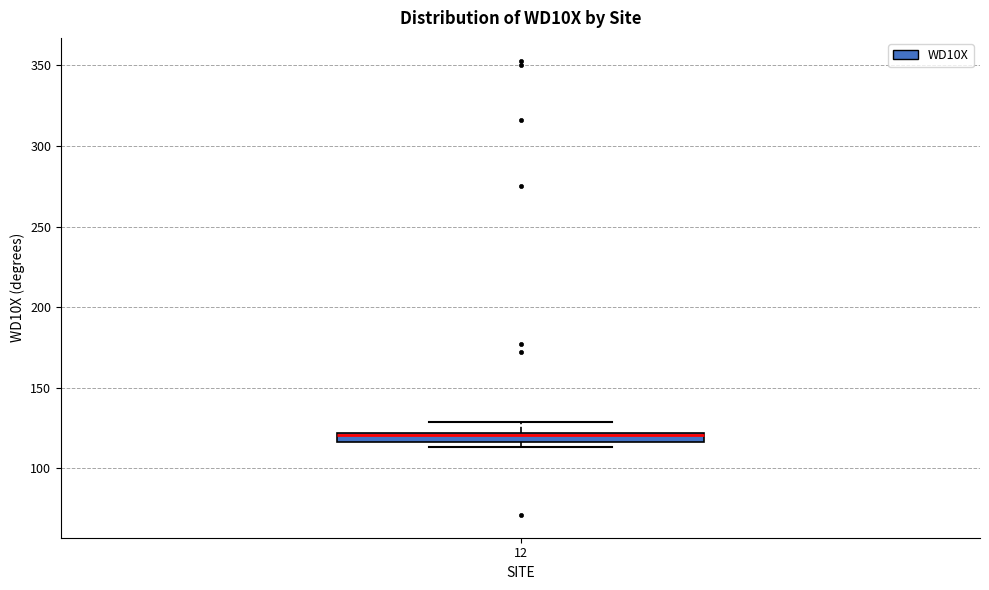

Where does the upper whisker of the box at x = 12 end on the y-axis? The values are not printed on the chart, so give them approximately, as read against the axis.

130